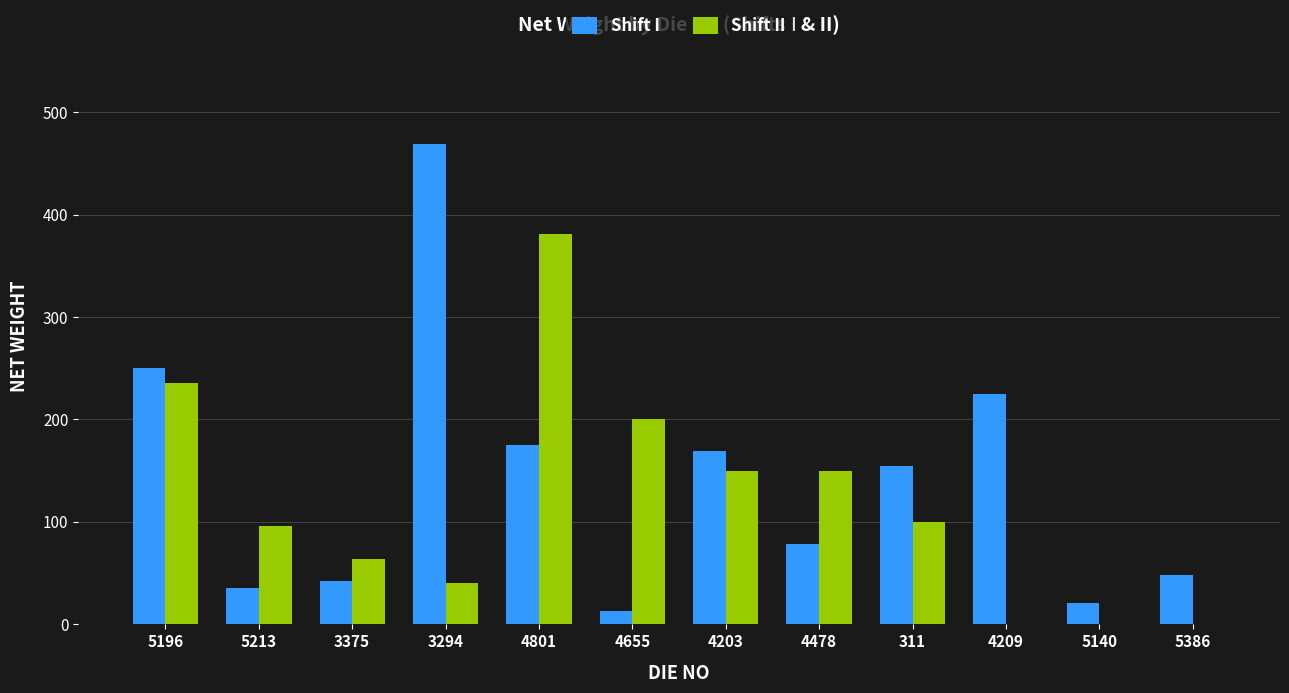

Which series has the largest total across all categories?

Shift I